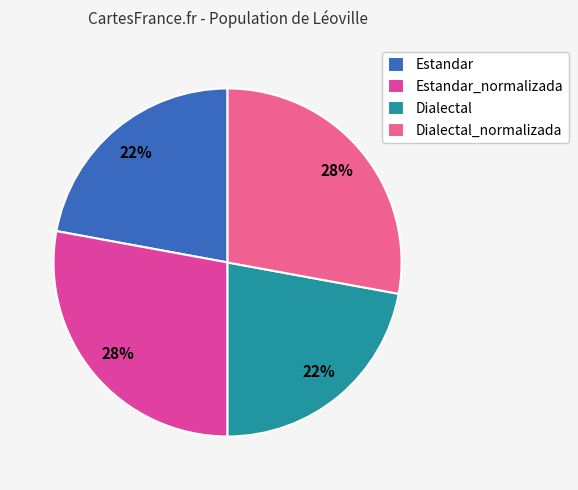

What percentage do Estandar and Estandar_normalizada together represent?

50.0%